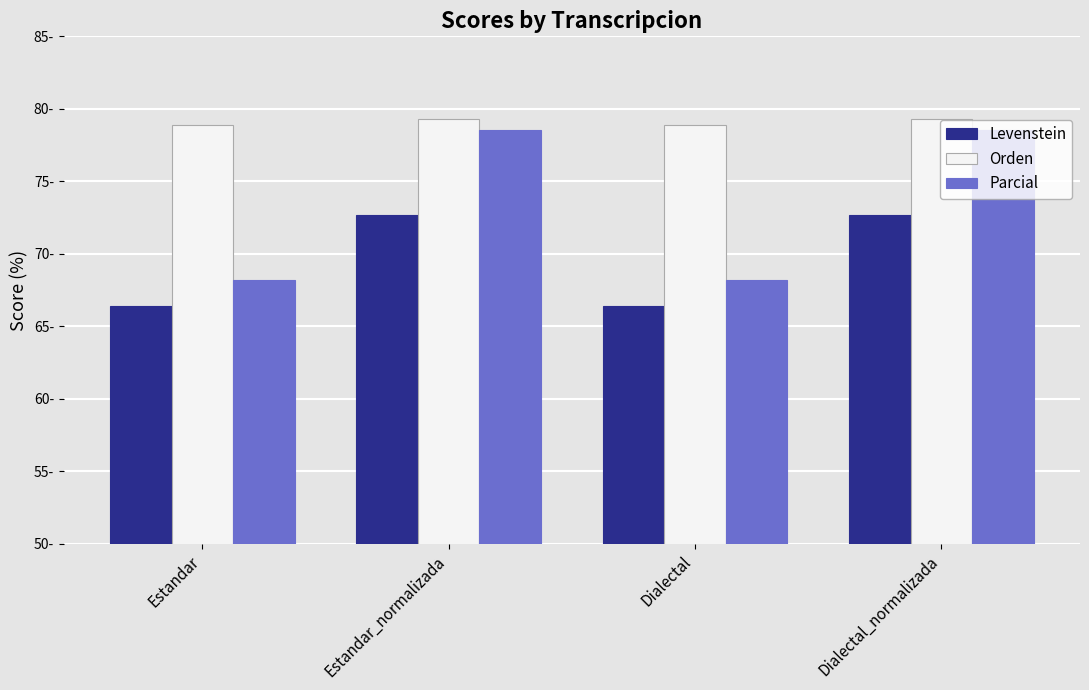

Rank the categories by Orden value from lowest to highest.

Estandar, Dialectal, Estandar_normalizada, Dialectal_normalizada